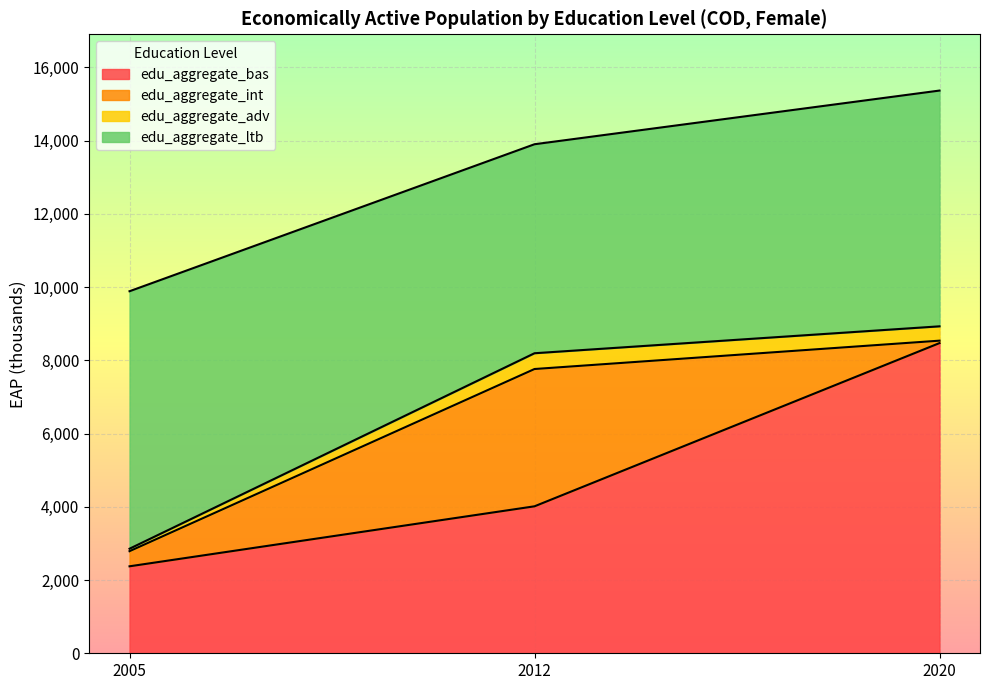

At which category is the sum across all series the highest?

2020